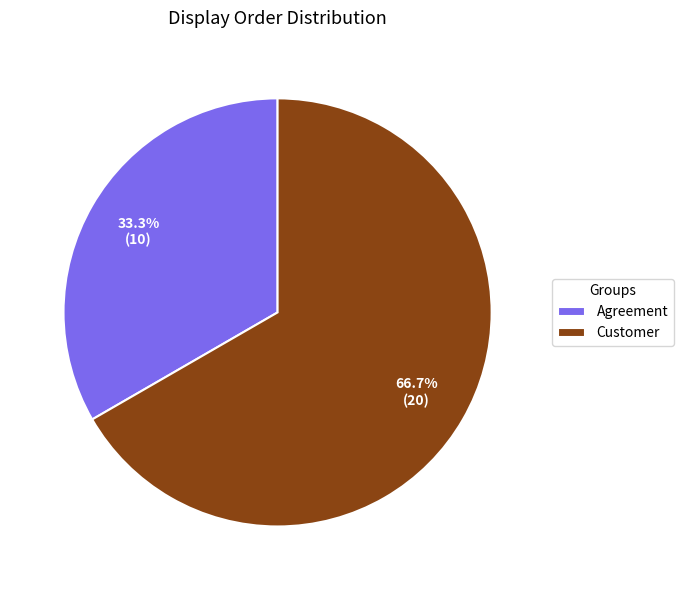

What percentage is the Customer slice, to the nearest percent?

67%